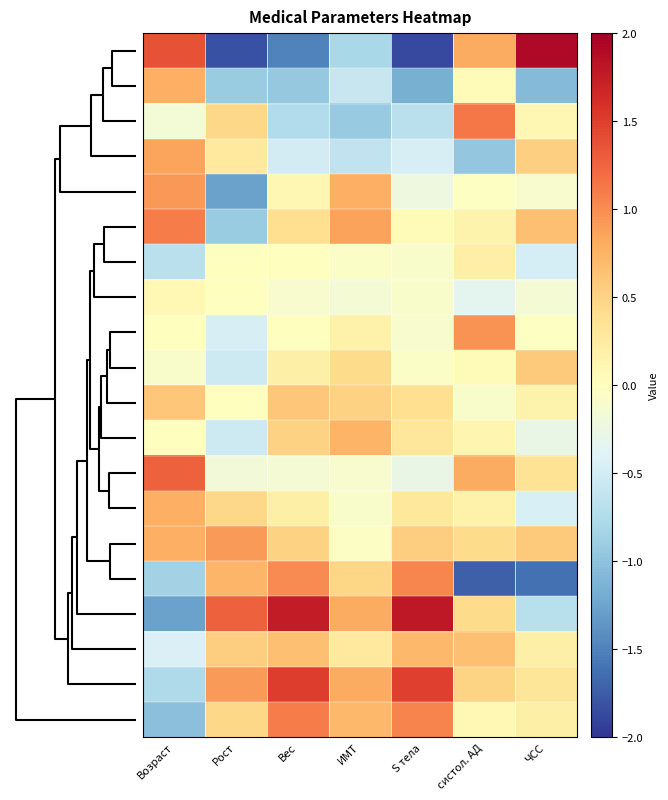

At which category does the chart reach its minimum across all series?

S тела